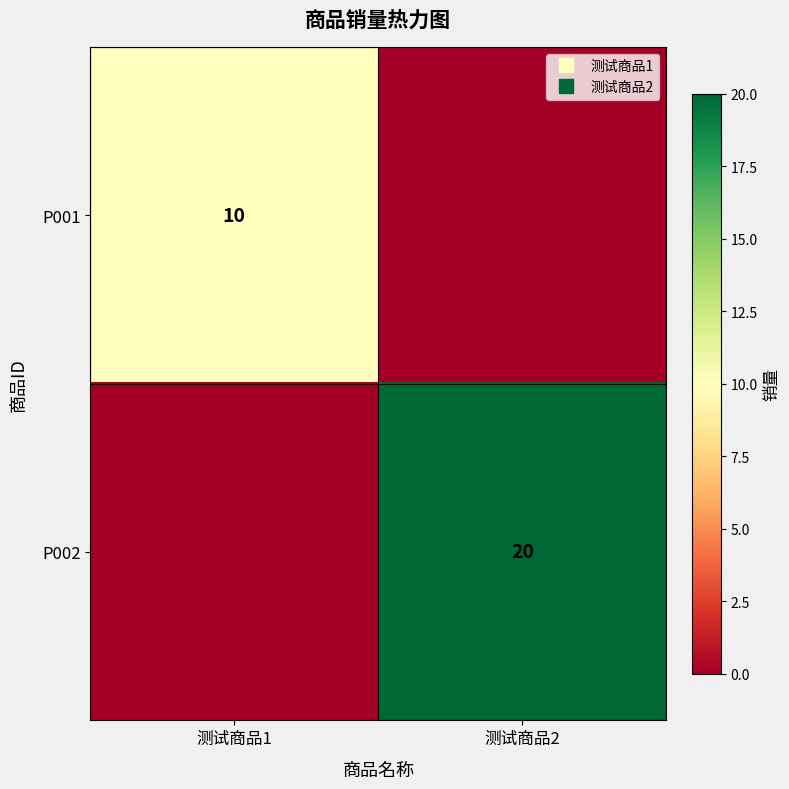

What is the average value of the P002 series?

10